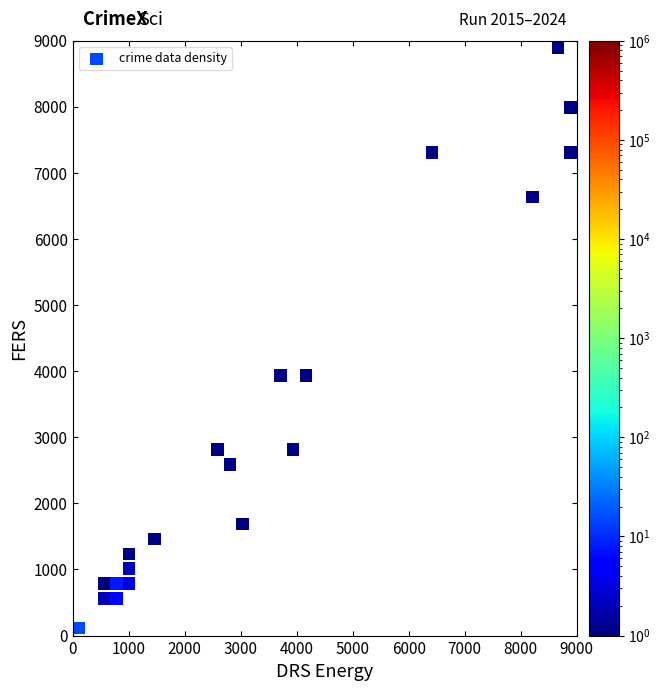

What is the range of X values (max minus min)?

8775.0